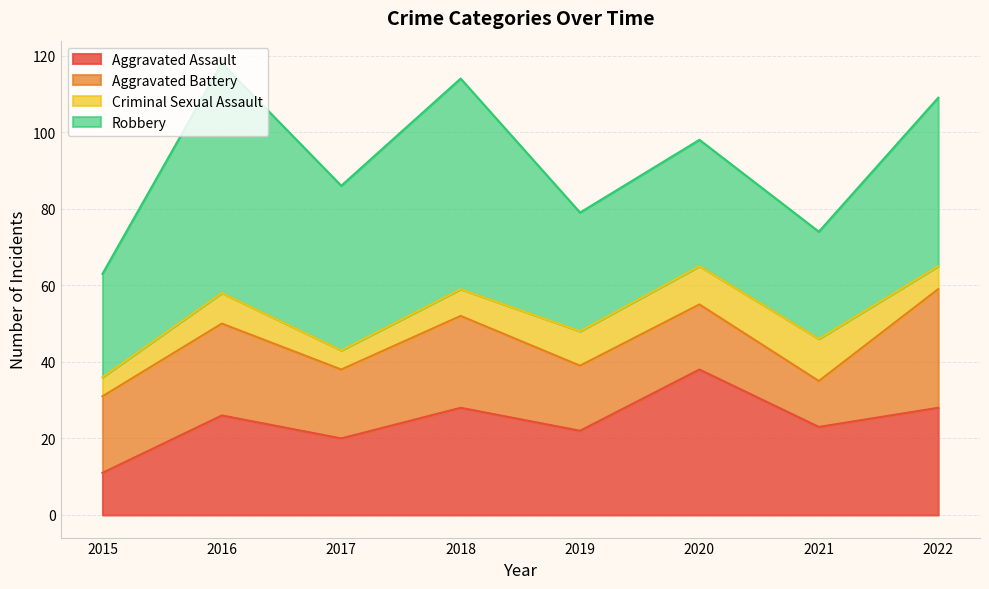

Reading right to left, transcribe all the data shown in this chart.

Aggravated Assault: 28	23	38	22	28	20	26	11
Aggravated Battery: 31	12	17	17	24	18	24	20
Criminal Sexual Assault: 6	11	10	9	7	5	8	5
Robbery: 44	28	33	31	55	43	60	27